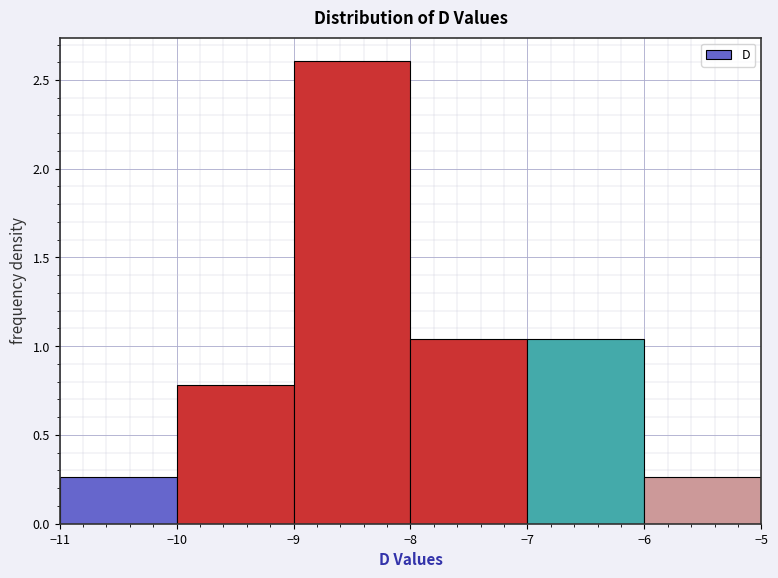

Which range on the x-axis has the tallest bar?

-9 to -8